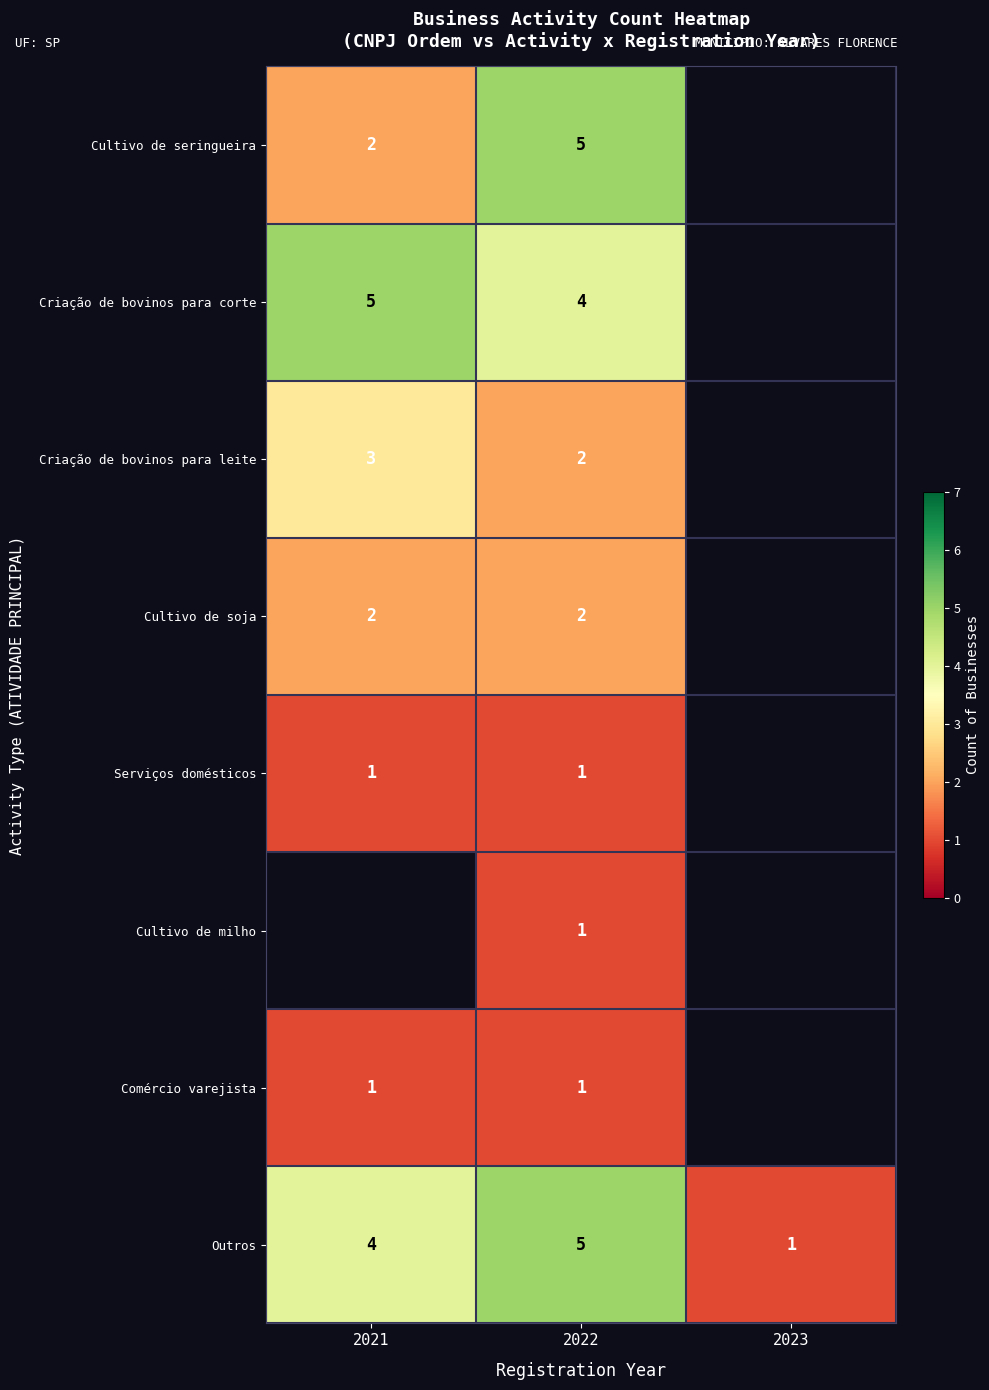

How many data points does each series have?

3